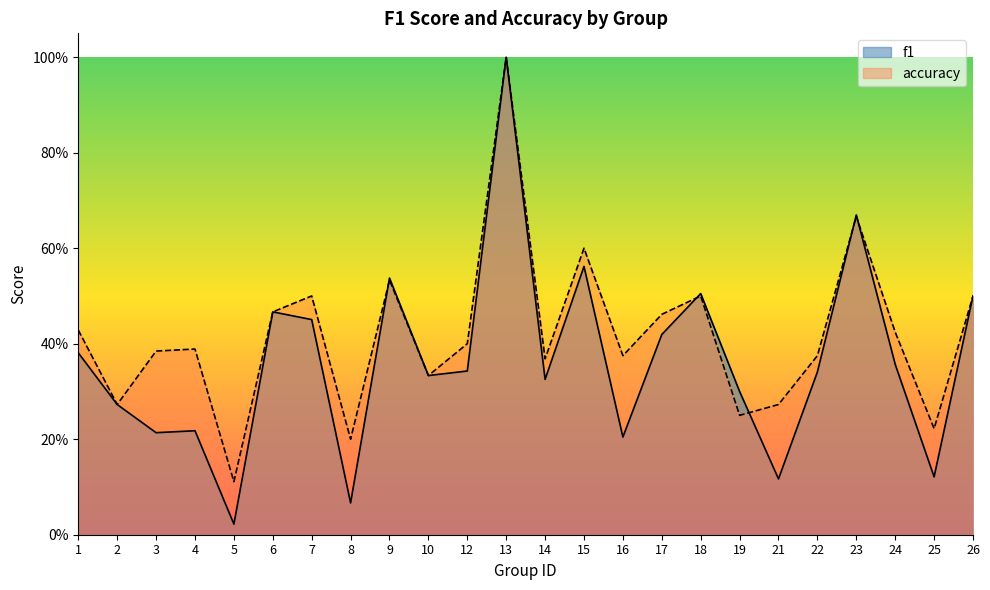

True or false: f1 and accuracy cross at least once.

True